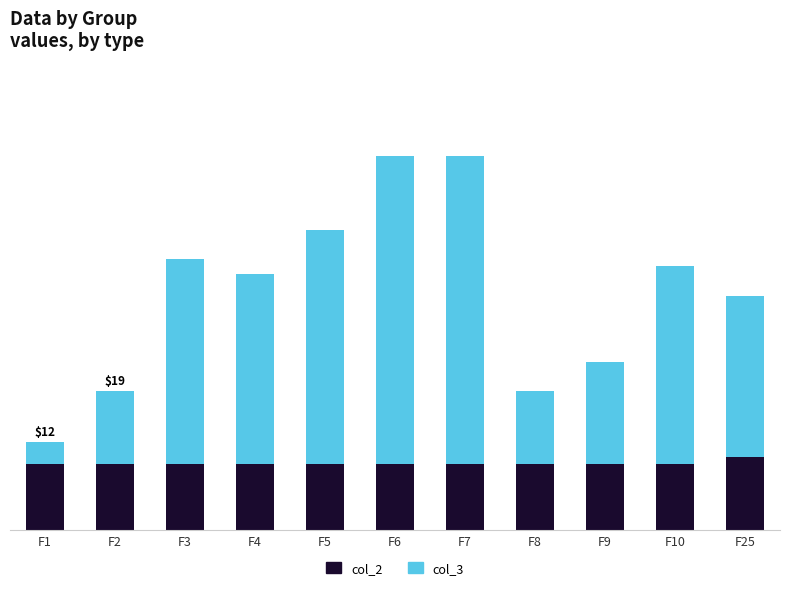

What are all the series names shown in the legend?

col_2, col_3